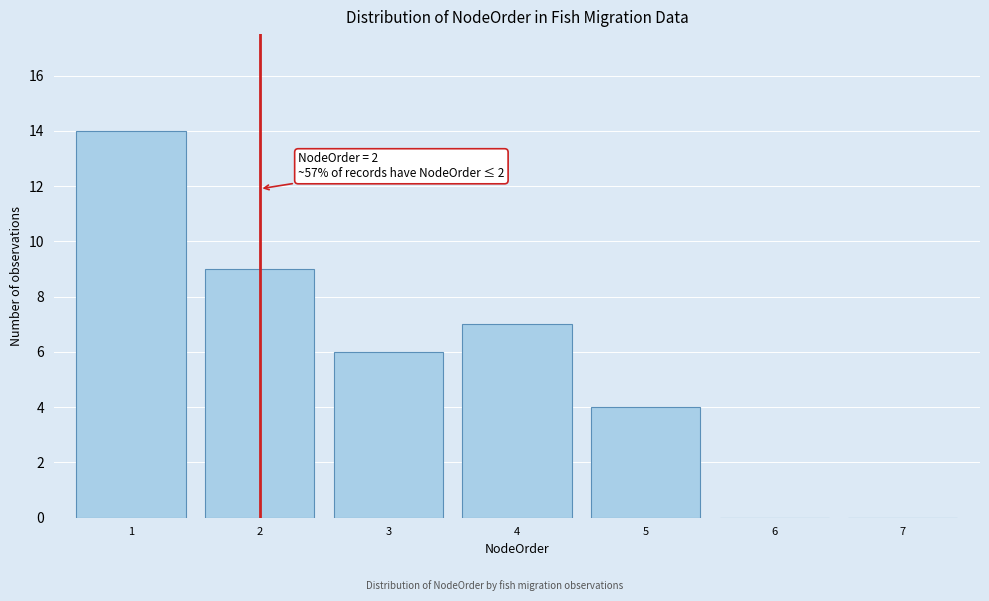

Reading left to right, what are all the values shown in this chart?

1=14	2=9	3=6	4=7	5=4	6=0	7=0